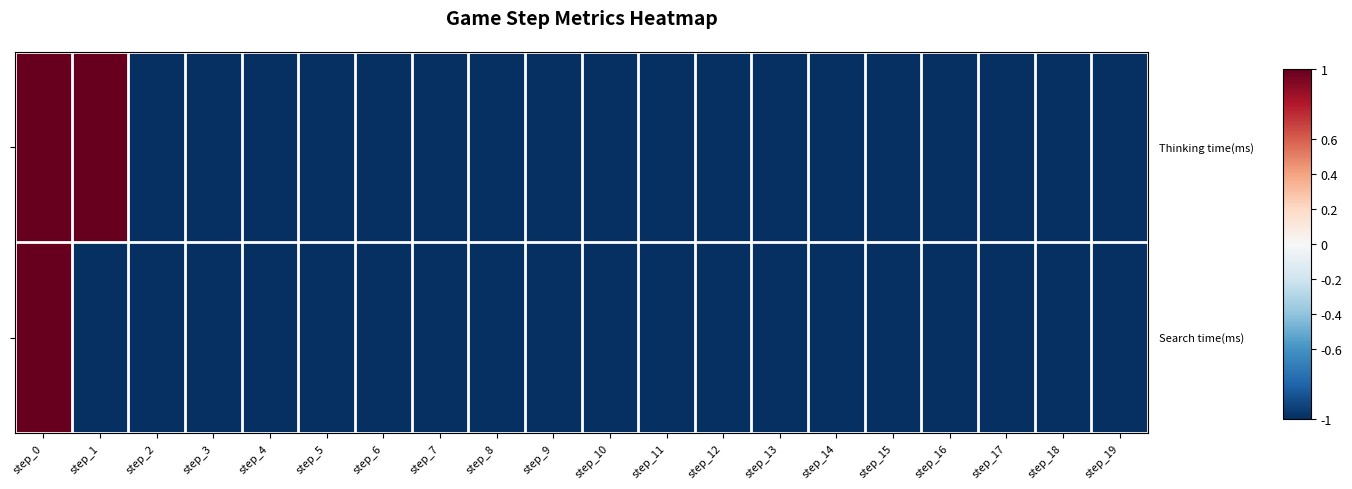

Count the number of categories in the chart.

20